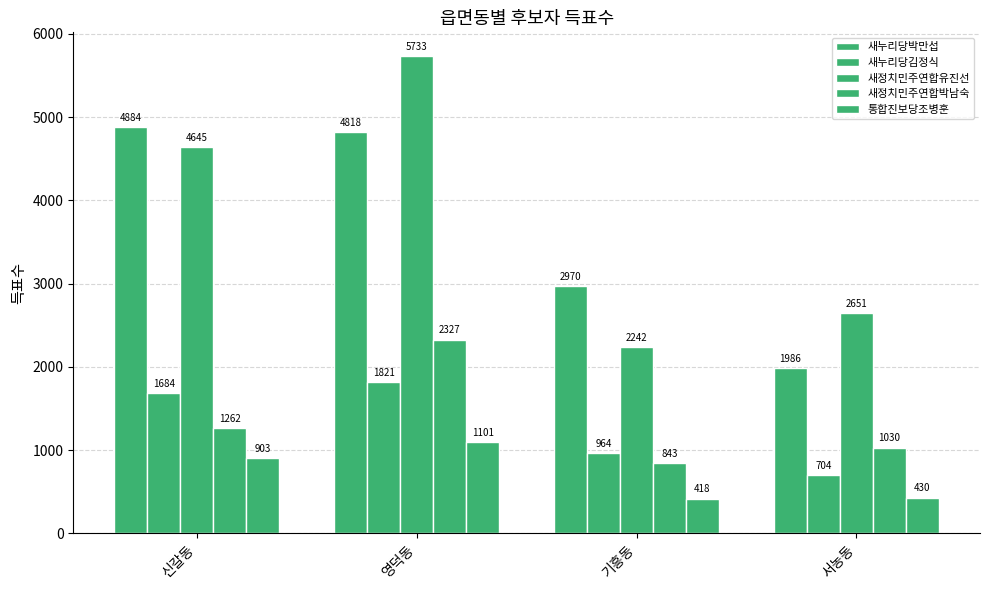

Are the bars grouped side by side (vs. stacked)?

Yes